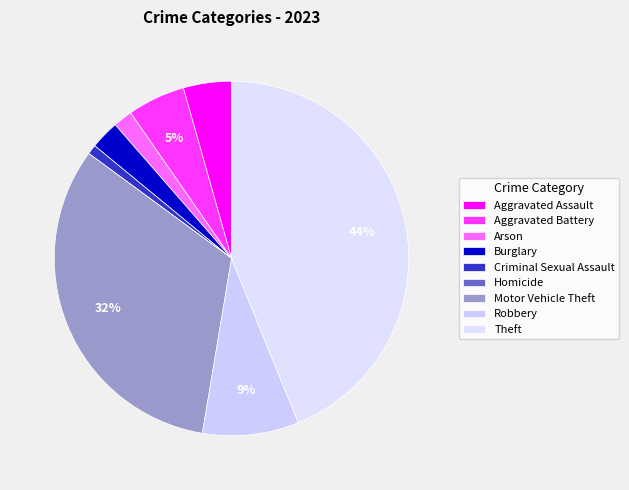

Is it true that Homicide is 0% of the pie?

True